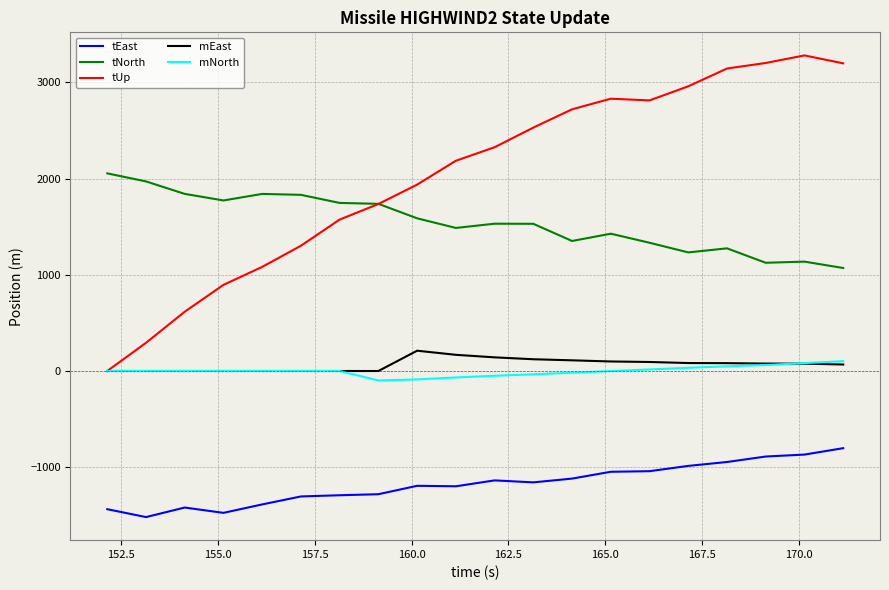

True or false: tEast and mNorth intersect in this chart.

False